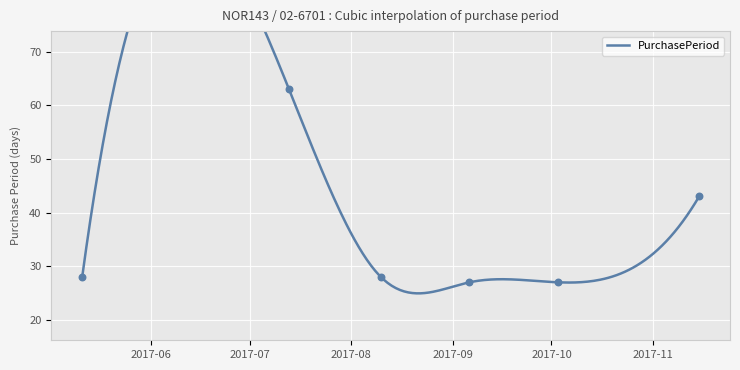

What is the ratio of the value at 2017-05-11 to the value at 2017-07-13?

0.4